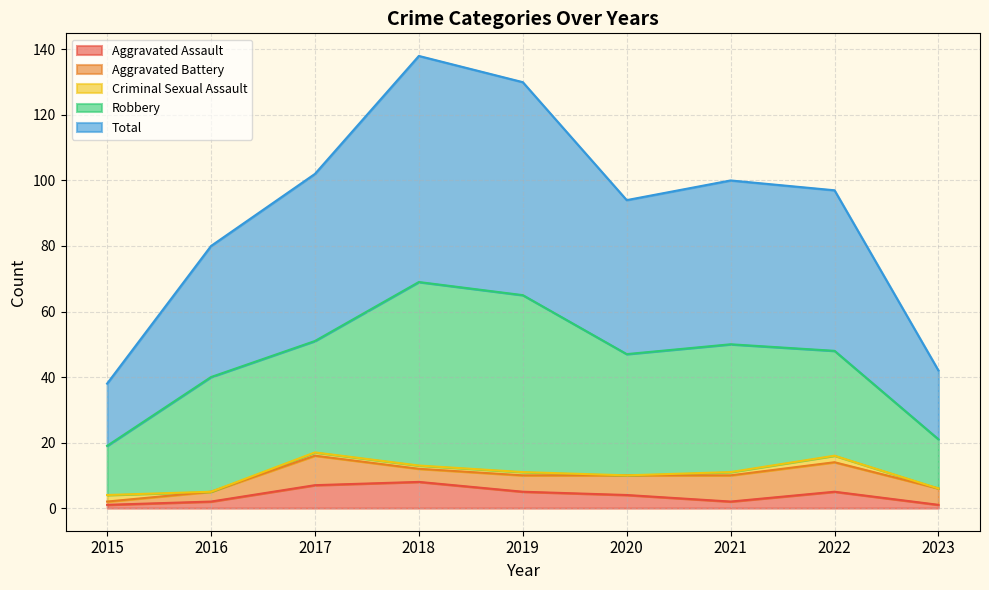

True or false: Total and Aggravated Assault cross at least once.

False